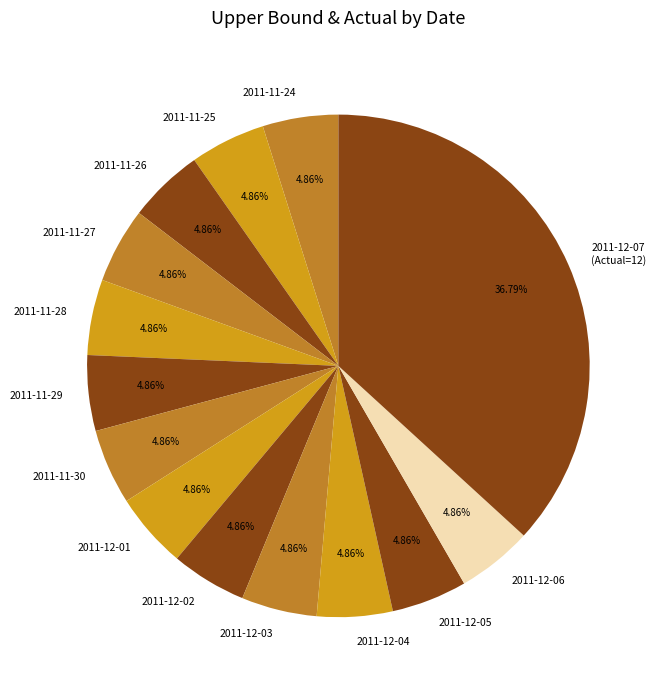

What is the ratio of the value at 2011-12-01 to the value at 2011-11-27?

1.0